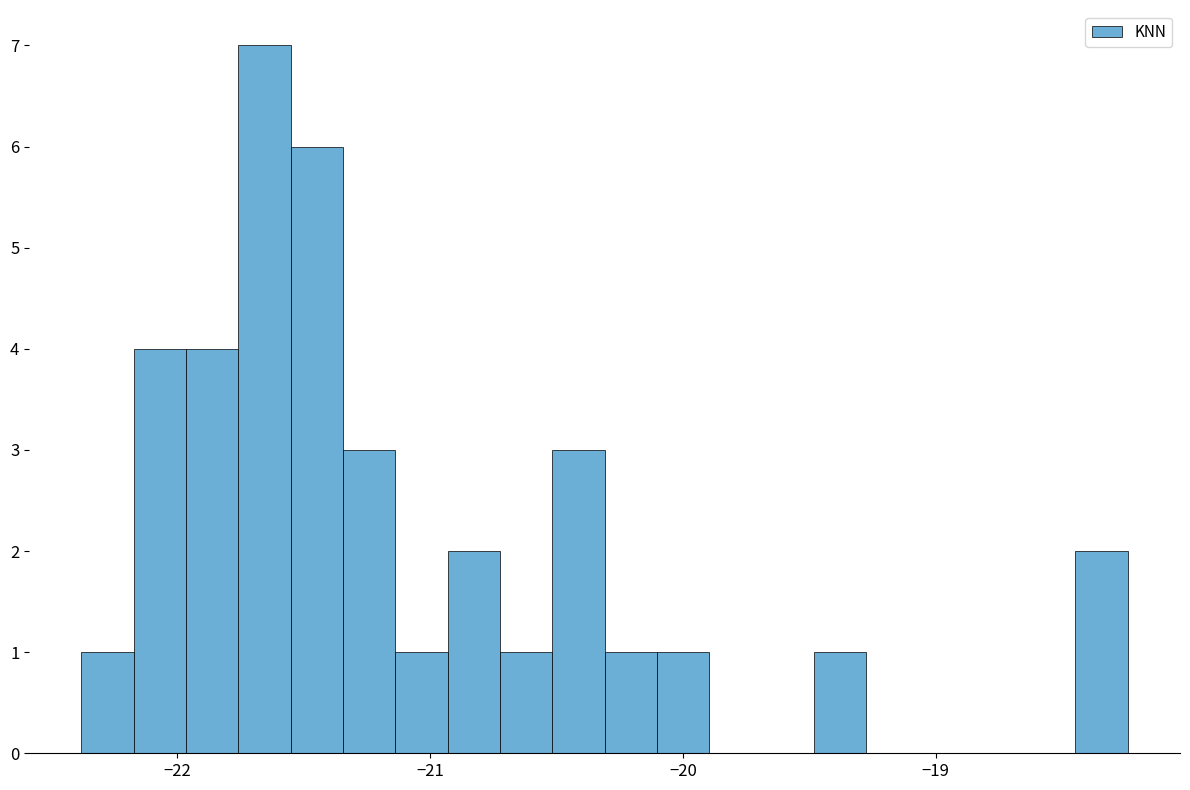

Around what value on the x-axis is the tallest bar? Give the approximate position of its centre, as read against the axis.

-21.7